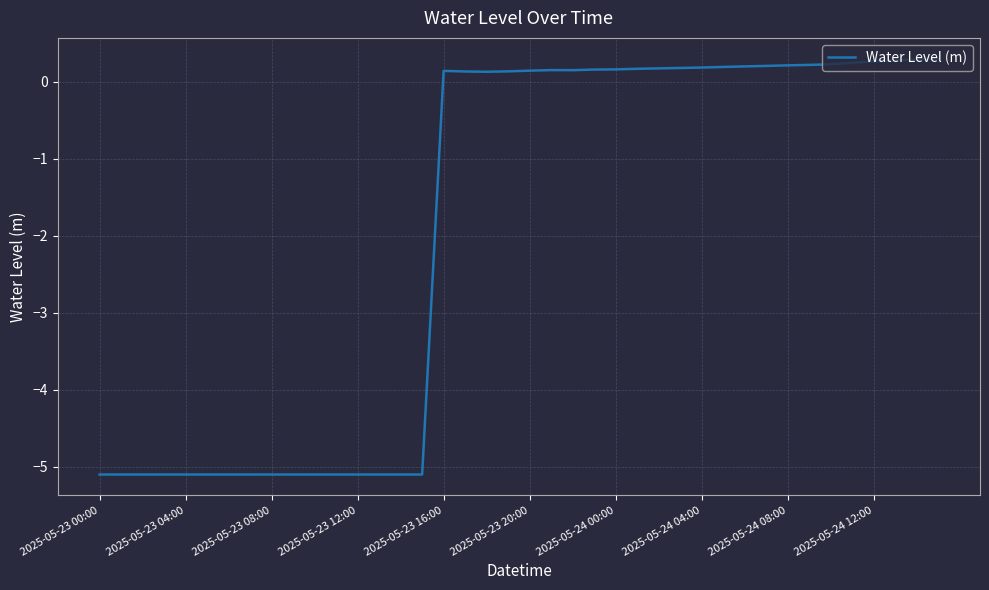

What is the smallest value displayed?

-5.1